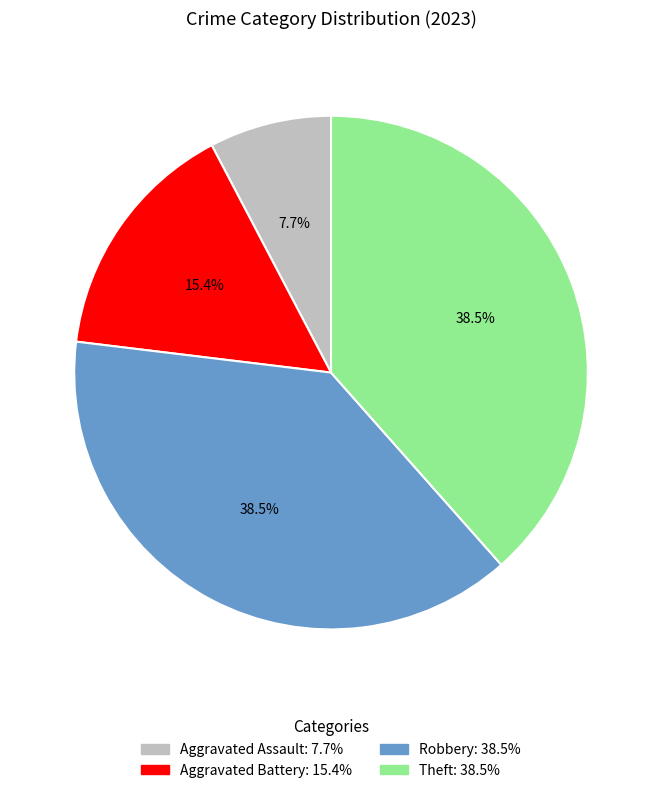

Which has a higher value, Aggravated Battery or Robbery?

Robbery